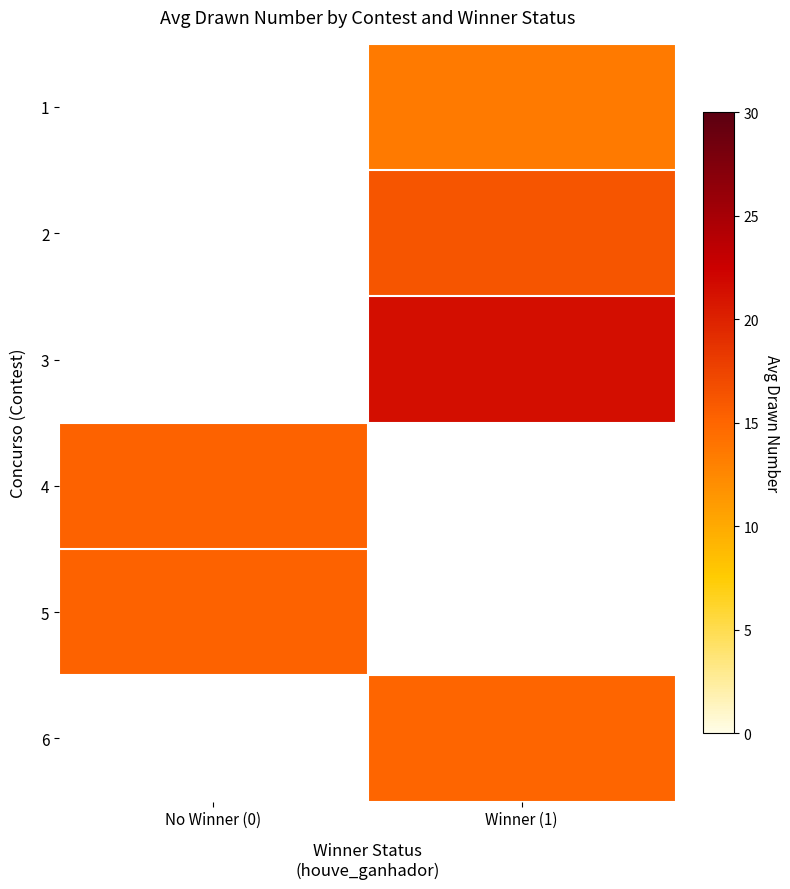

At which category does the chart reach its peak across all series?

Winner (1)